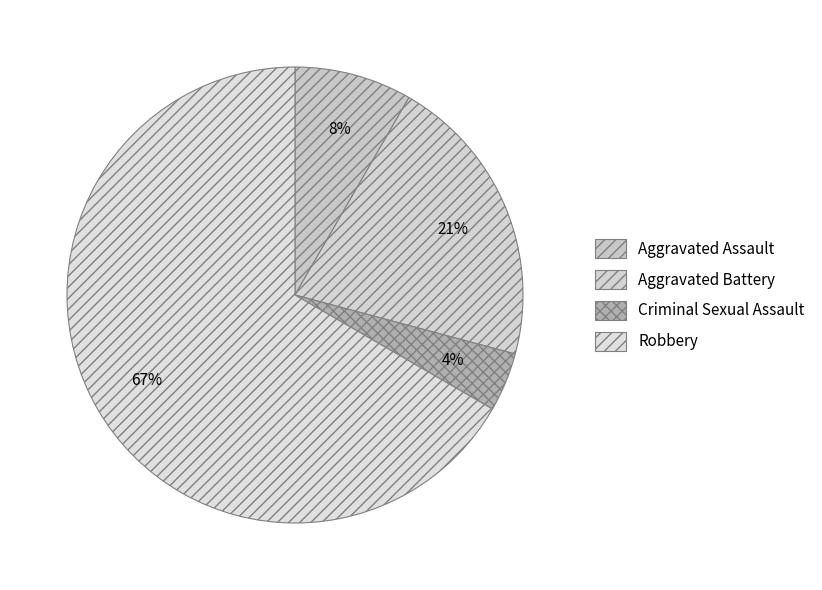

Which category has the biggest portion of the pie?

Robbery